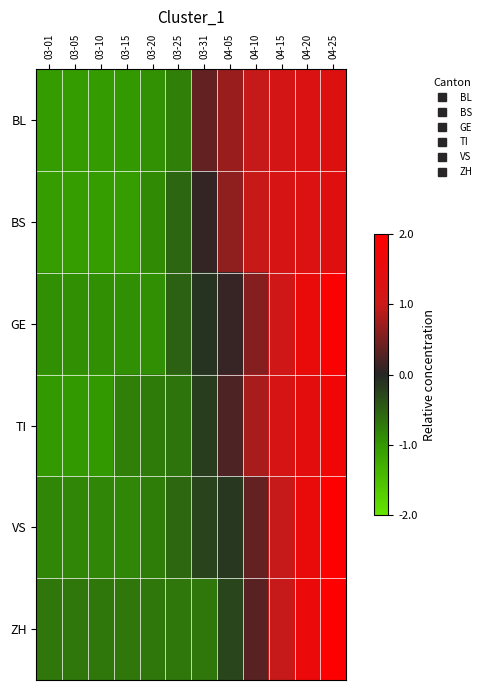

Reading right to left, what are all the values shown in this chart?

BL: 04-25=1.3	04-20=1.3	04-15=1.2	04-10=1.0	04-05=0.7	03-31=0.4	03-25=-0.8	03-20=-0.9	03-15=-1.0	03-10=-1.0	03-05=-1.0	03-01=-1.0
BS: 04-25=1.4	04-20=1.3	04-15=1.2	04-10=1.0	04-05=0.6	03-31=0.1	03-25=-0.6	03-20=-0.9	03-15=-1.1	03-10=-1.1	03-05=-1.1	03-01=-1.1
GE: 04-25=1.9	04-20=1.6	04-15=1.1	04-10=0.6	04-05=0.1	03-31=-0.1	03-25=-0.5	03-20=-0.9	03-15=-0.9	03-10=-0.9	03-05=-0.9	03-01=-0.9
TI: 04-25=1.7	04-20=1.5	04-15=1.2	04-10=0.8	04-05=0.2	03-31=-0.2	03-25=-0.7	03-20=-0.7	03-15=-0.8	03-10=-1.0	03-05=-1.0	03-01=-1.0
VS: 04-25=2.0	04-20=1.6	04-15=1.0	04-10=0.4	04-05=-0.1	03-31=-0.3	03-25=-0.6	03-20=-0.8	03-15=-0.8	03-10=-0.8	03-05=-0.8	03-01=-0.8
ZH: 04-25=2.0	04-20=1.6	04-15=1.0	04-10=0.3	04-05=-0.3	03-31=-0.7	03-25=-0.7	03-20=-0.7	03-15=-0.7	03-10=-0.7	03-05=-0.7	03-01=-0.7